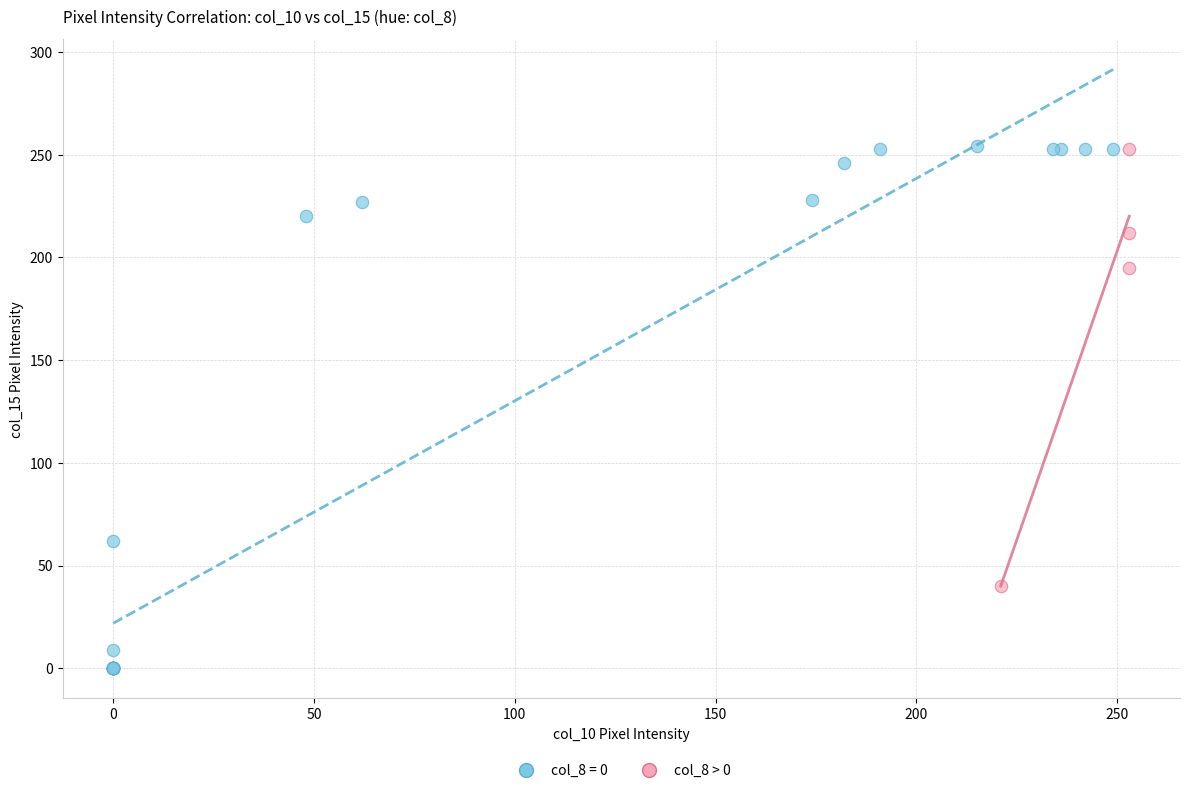

Which series reaches the minimum Y coordinate?

col_8 = 0